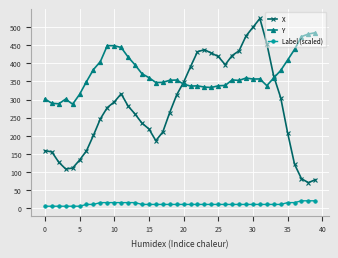

Which series has the largest range (max minus min)?

X